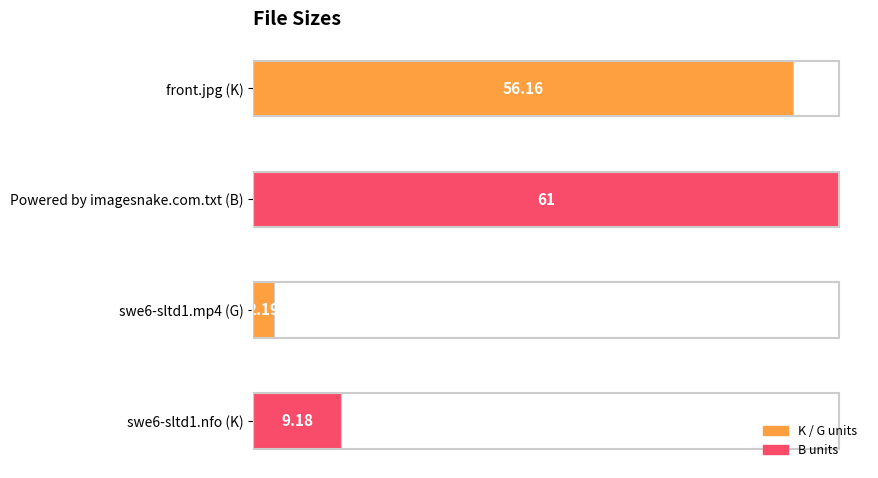

List the labels in order of value, largest first.

Powered by imagesnake.com.txt (B), front.jpg (K), swe6-sltd1.nfo (K), swe6-sltd1.mp4 (G)